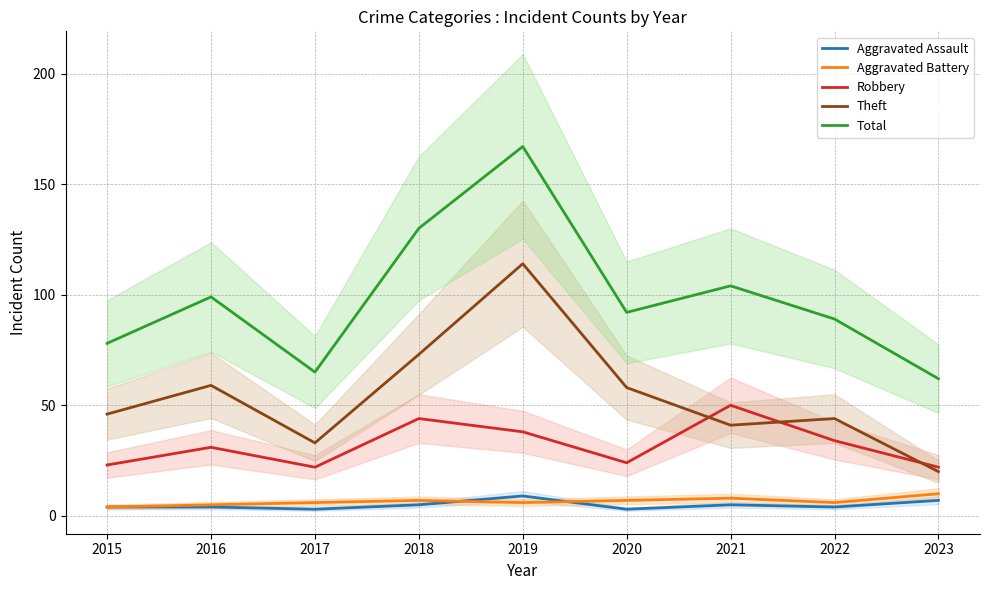

True or false: Theft and Aggravated Assault cross at least once.

False